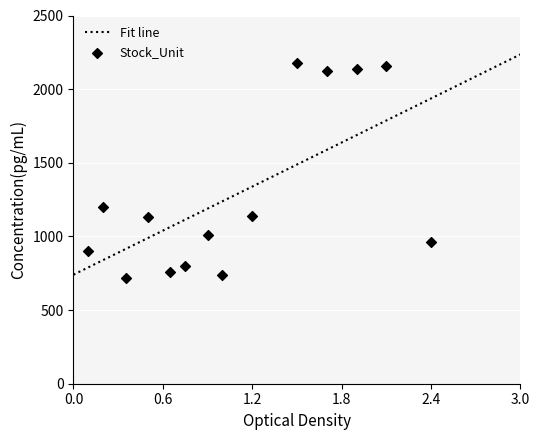

What is the lowest value of the Fit line series?

740.3